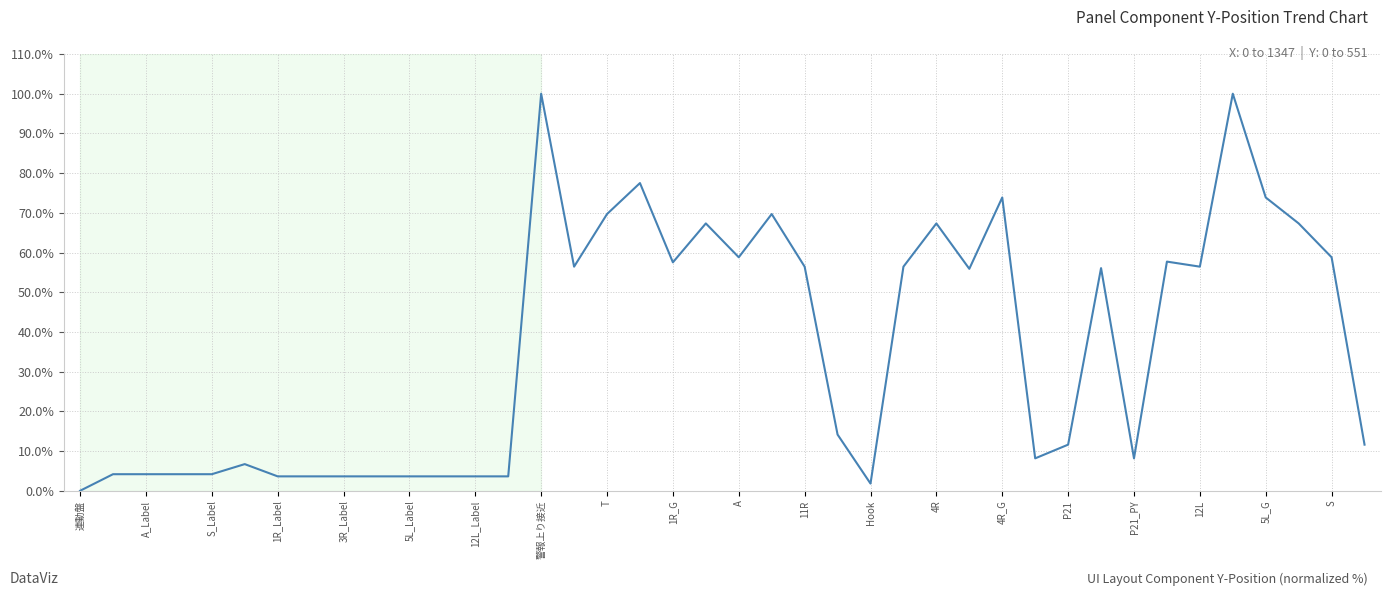

What is the maximum value shown in the chart?

100.0